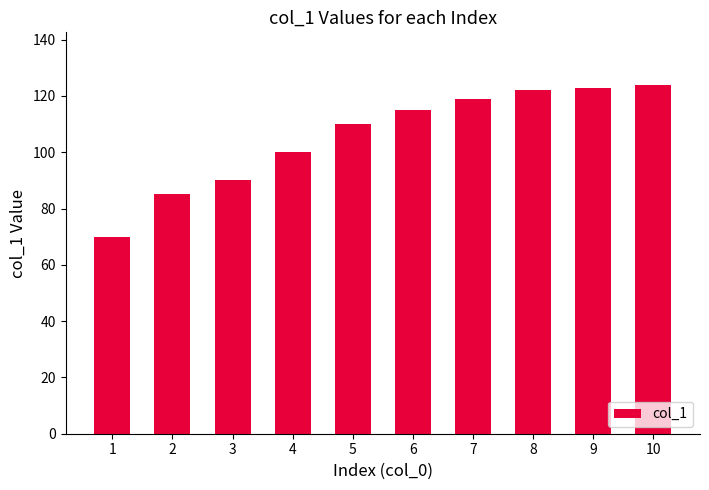

What is the ratio of the value at 9 to the value at 10?

1.0